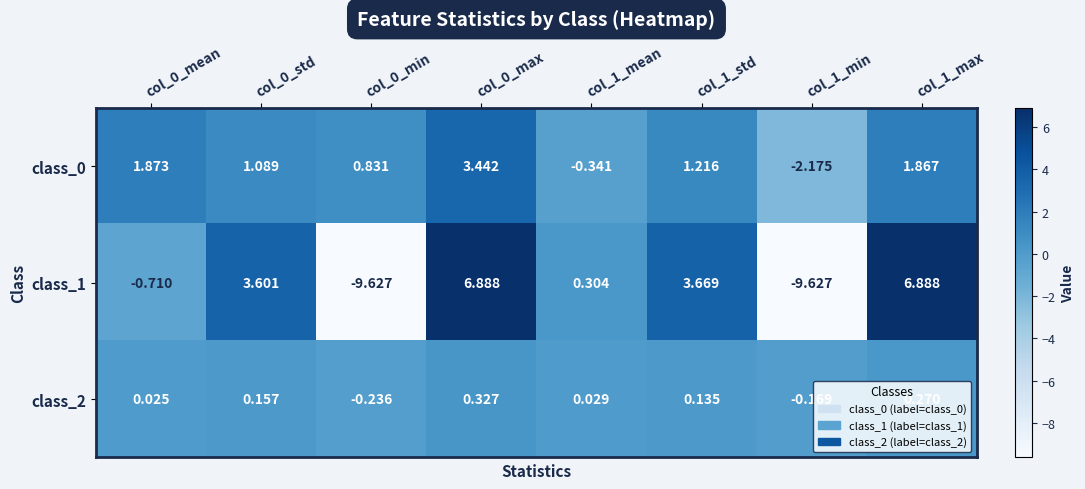

How many negative values does the class_2 series have?

2